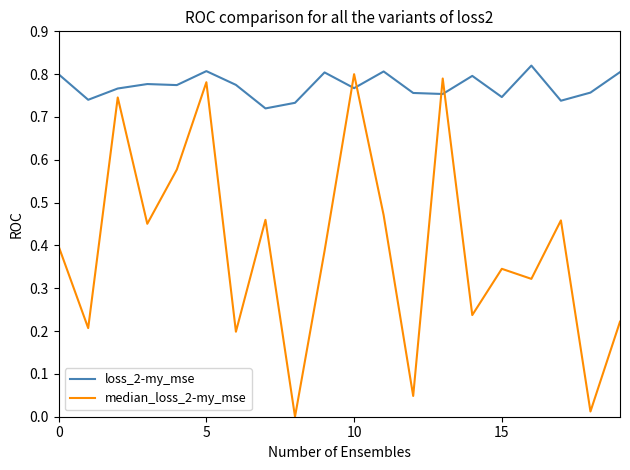

List the series in order of their overall mean, highest first.

loss_2-my_mse, median_loss_2-my_mse